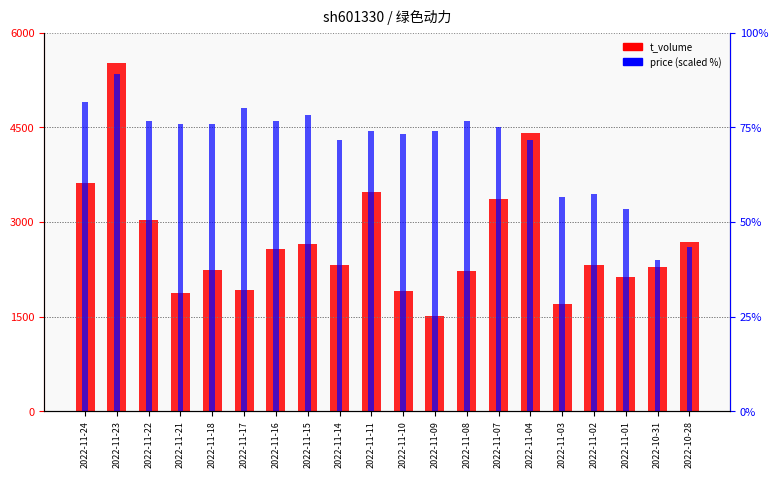

At which label does t_volume reach its minimum?

2022-11-09